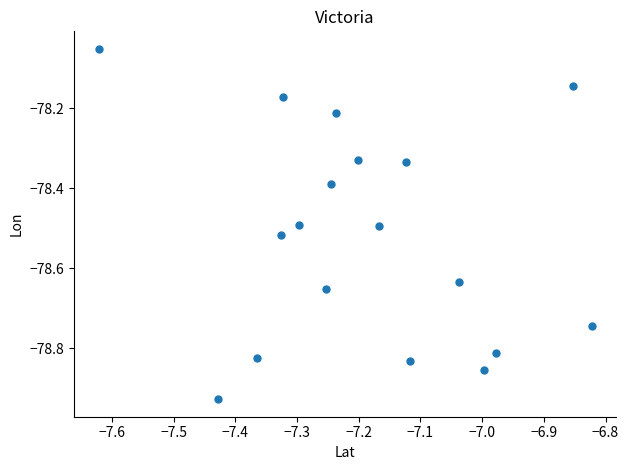

What is the range of Y values (max minus min)?

0.9